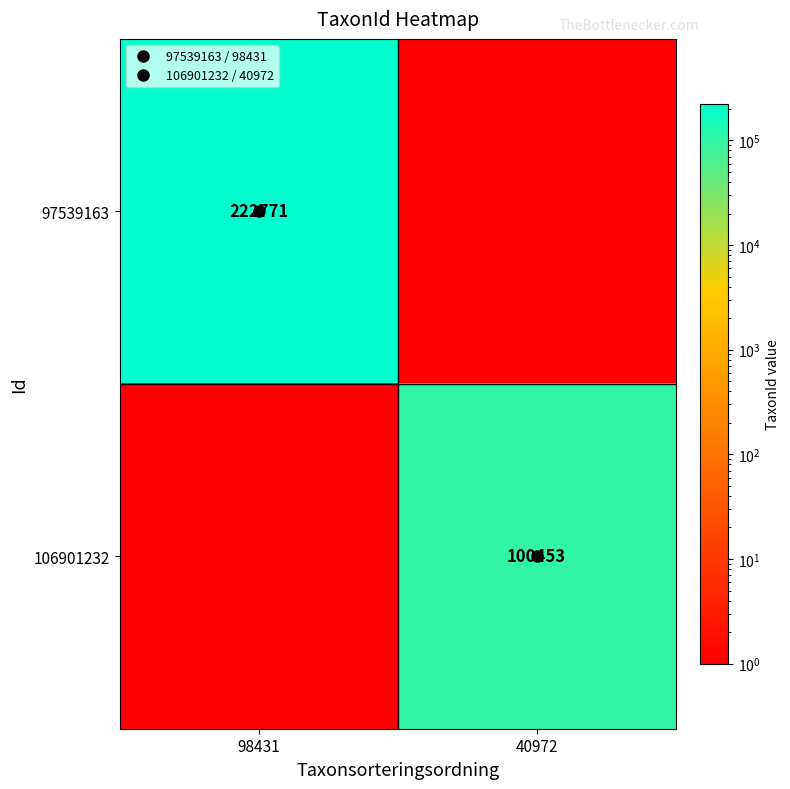

Rank the series by their maximum value, from highest to lowest.

97539163, 106901232